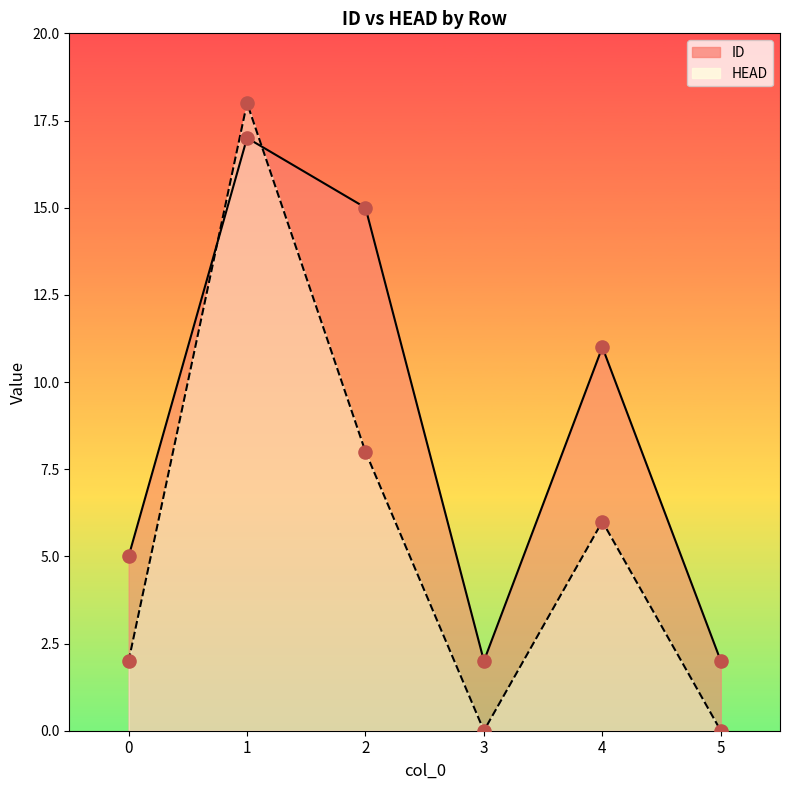

Which series has the widest spread of Y values?

HEAD